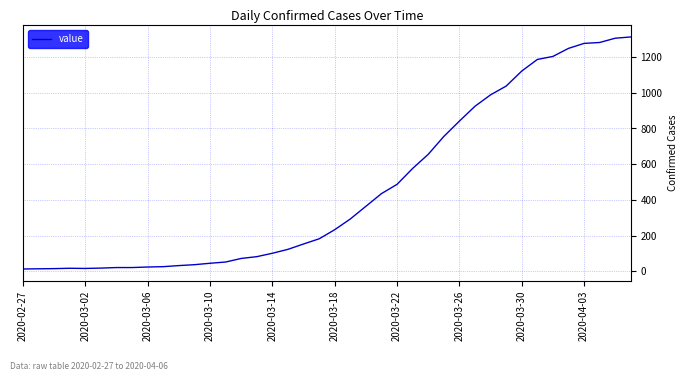

What is the greatest value displayed?

1312